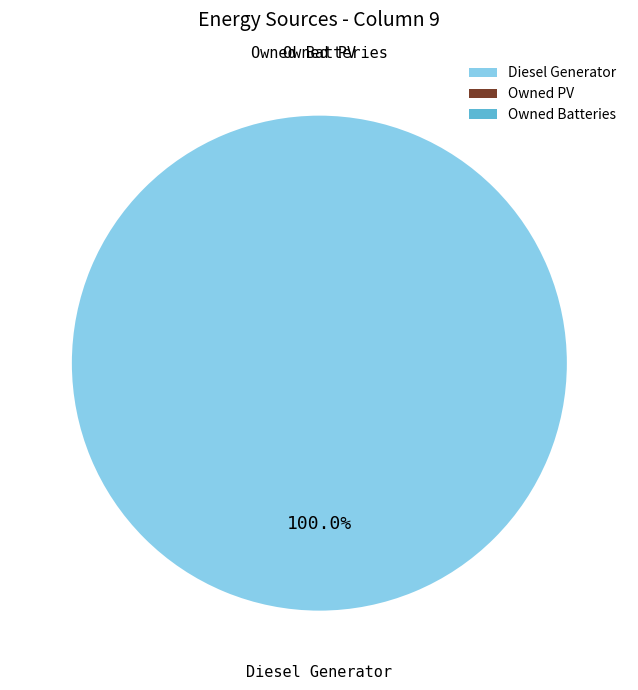

Count the number of slices in the pie.

3